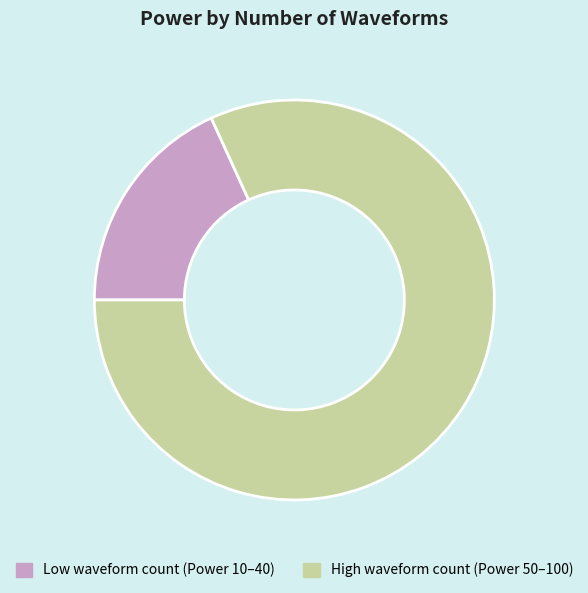

Combined, do Low waveform count (Power 10–40) and High waveform count (Power 50–100) account for over 50%?

Yes